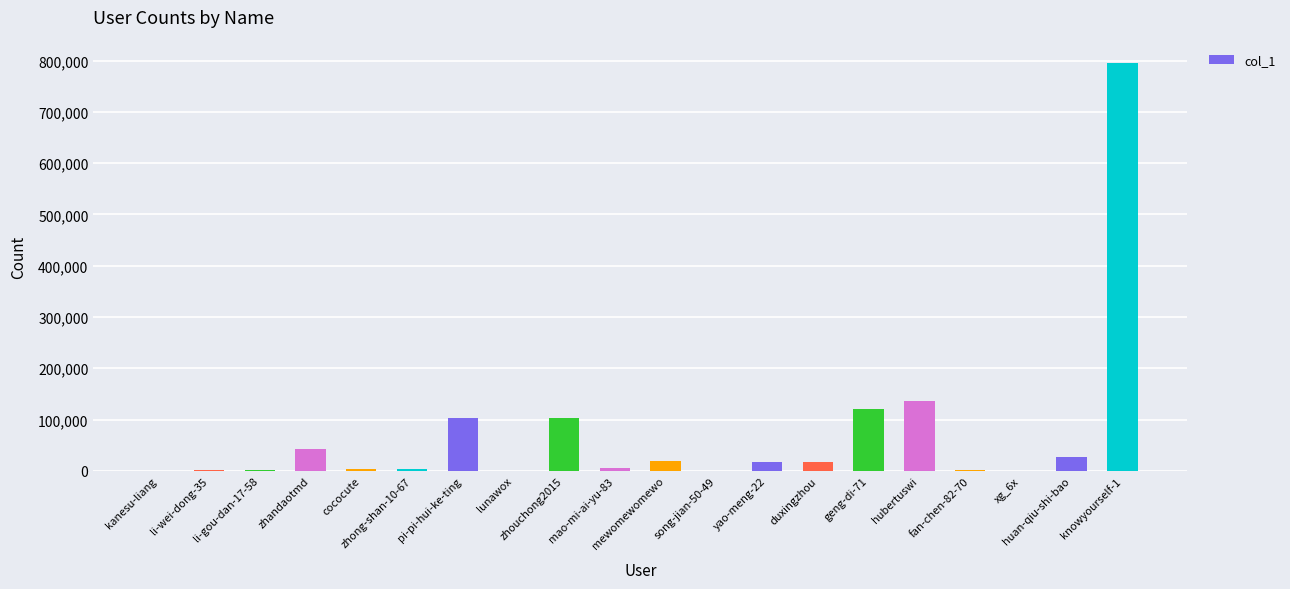

What is the sum of all values?

1398018